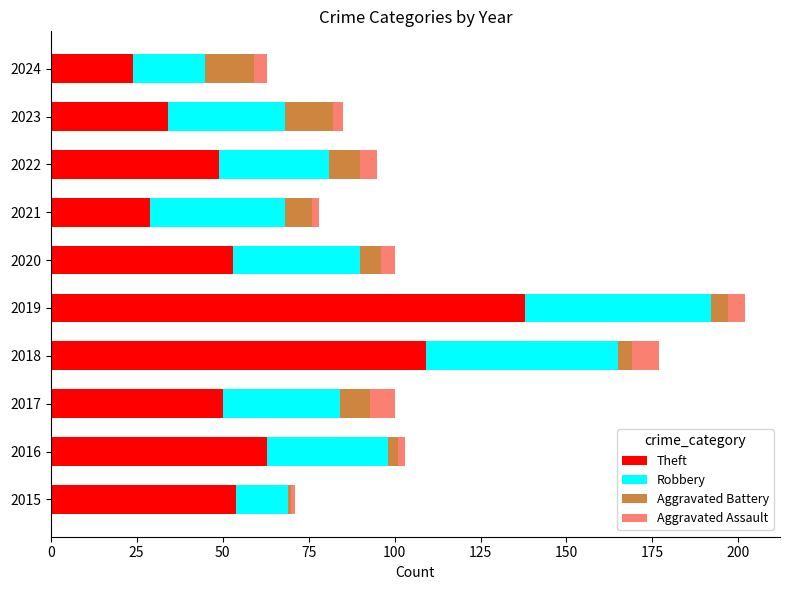

What is the difference between the maximum and second lowest values in the Theft series?

109